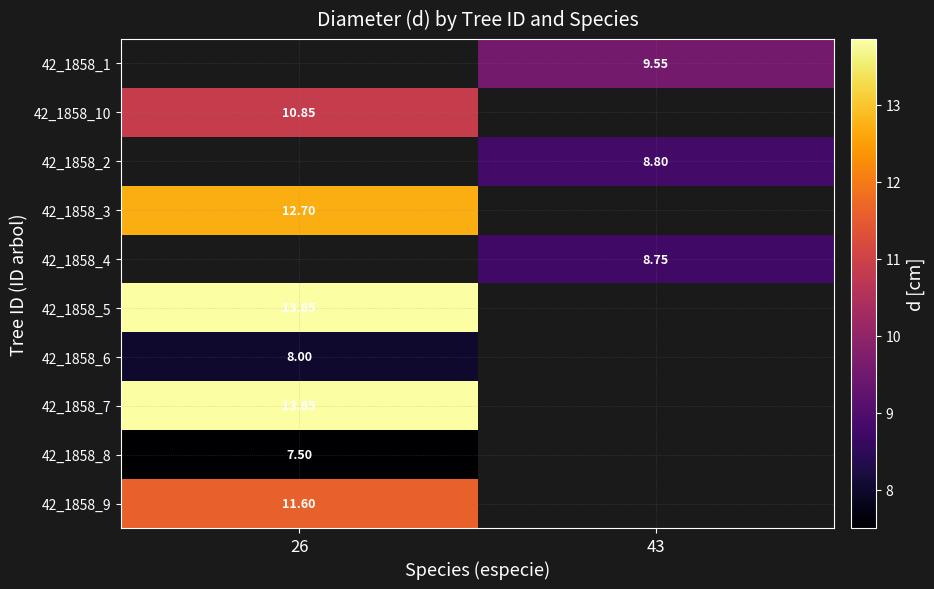

Is the value of 42_1858_8 at 43 greater than the value of 42_1858_1 at 43?

No